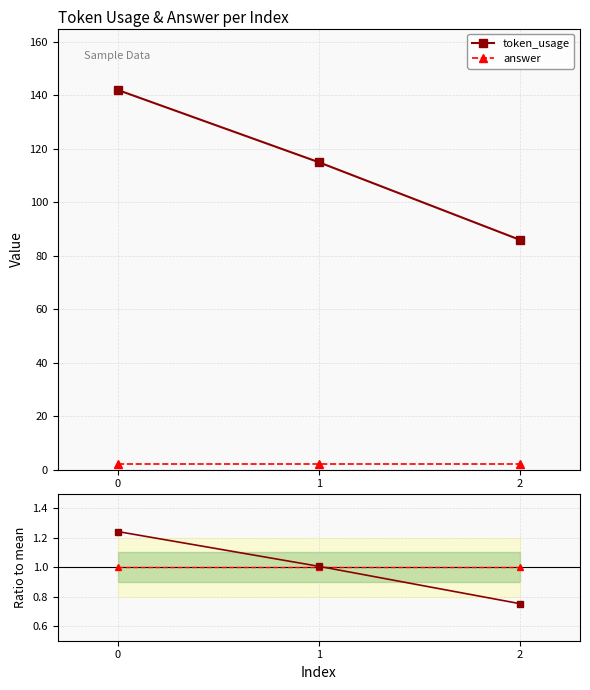

Is the value of token_usage at 1 greater than the value of answer at 2?

Yes